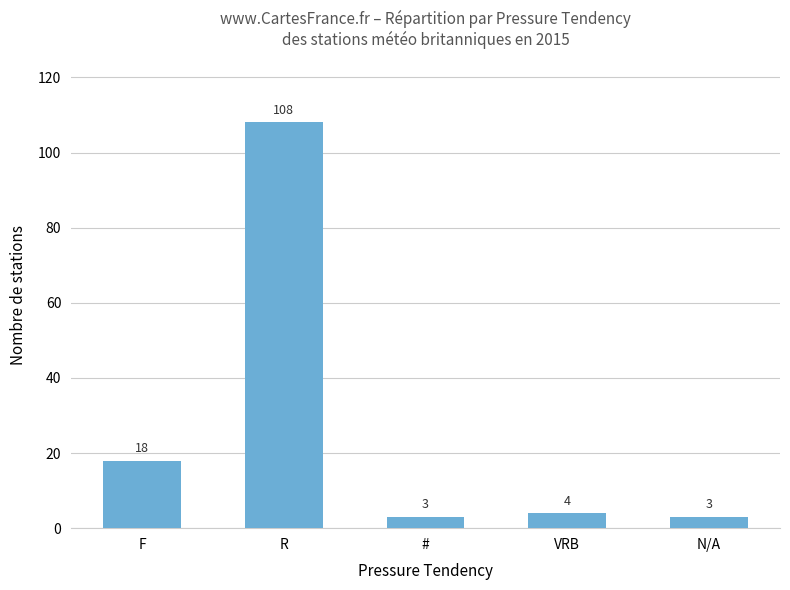

How many data points does each series have?

5